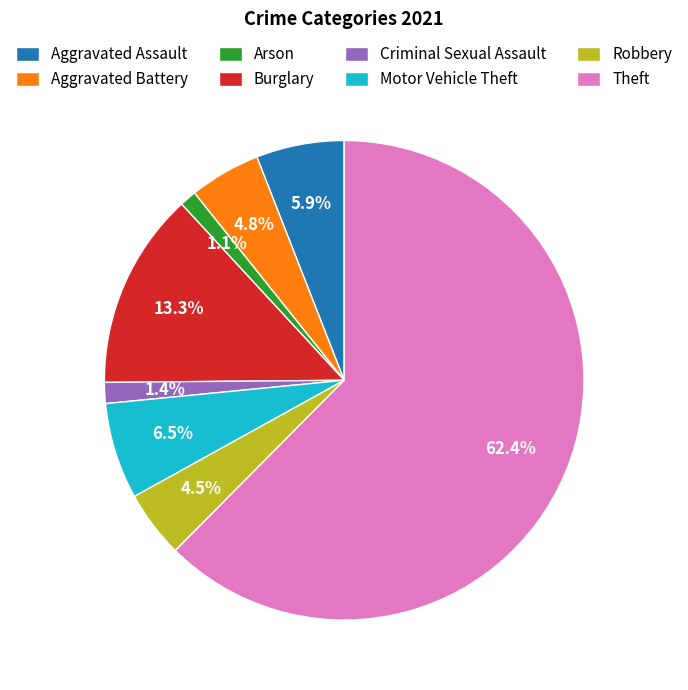

To the nearest percent, what portion does Criminal Sexual Assault represent?

1%